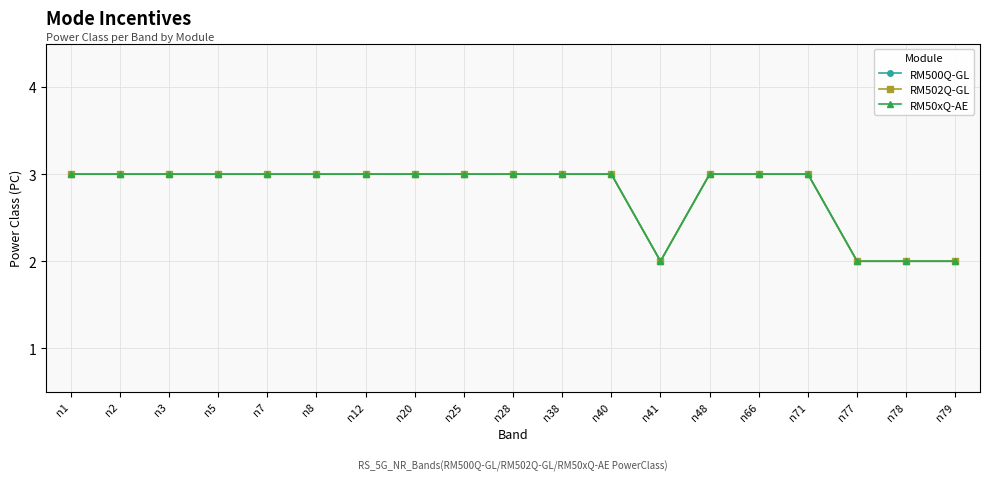

Is it true that RM50xQ-AE equals 2 at n3?

False